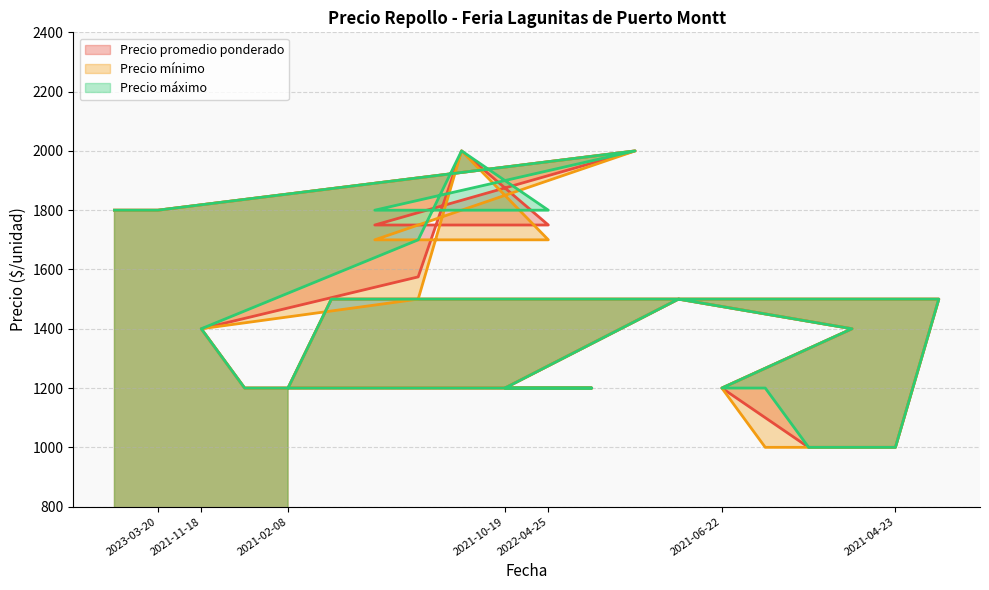

True or false: Precio máximo has more than 2 interior local peaks.

True